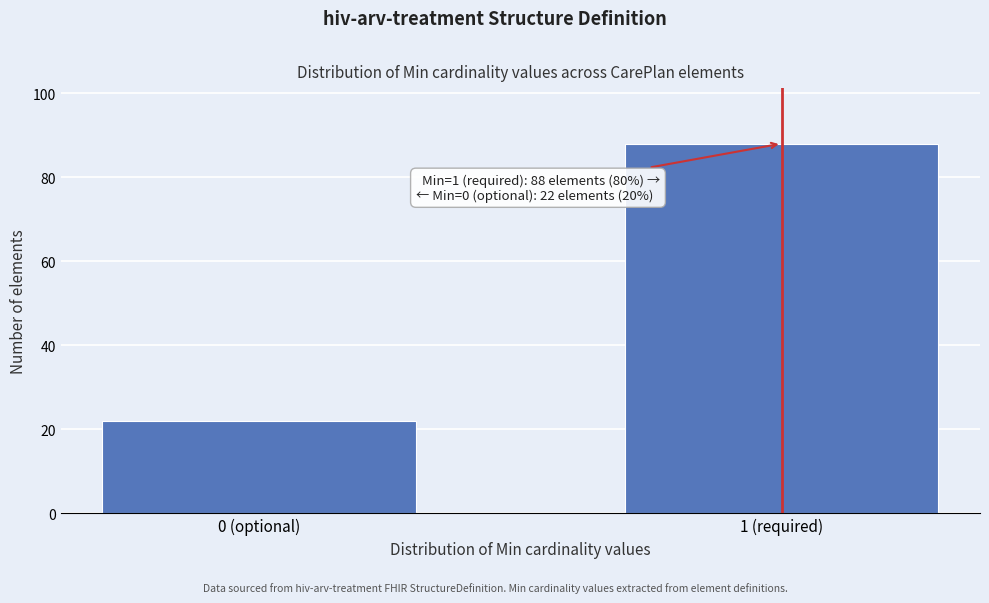

Reading left to right, extract all data points from this chart.

22	88